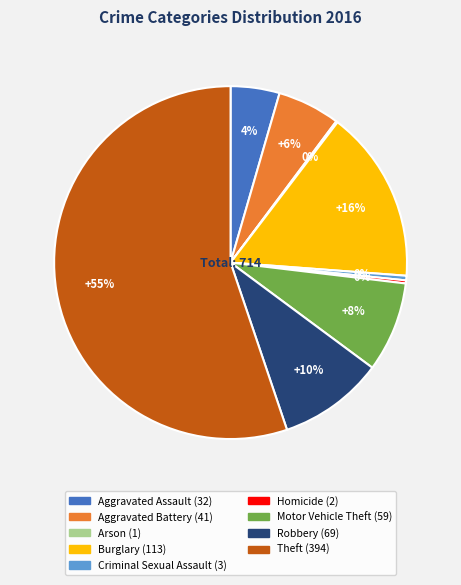

To the nearest percent, what is the average slice percentage?

11%